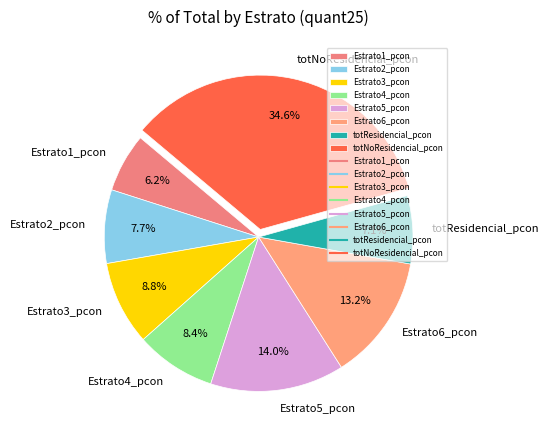

How much of the chart is everything except totResidencial_pcon?

92.9%